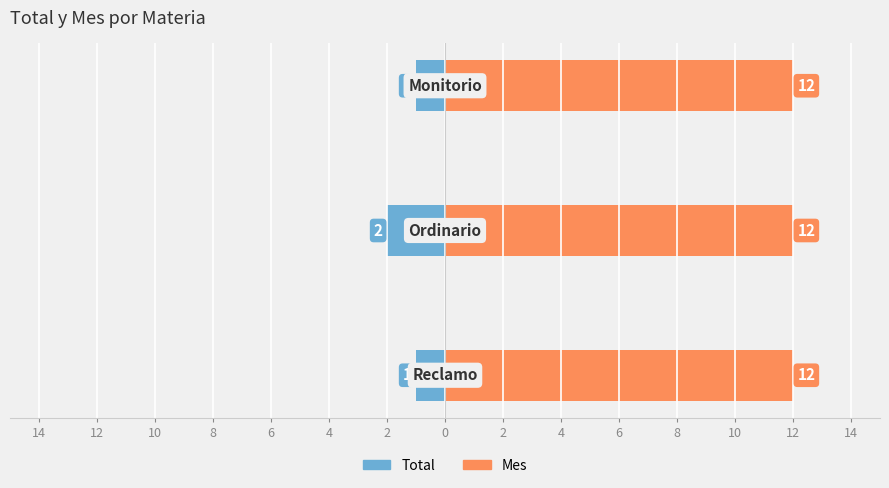

What is the difference between the highest and lowest values at 10?

1.4